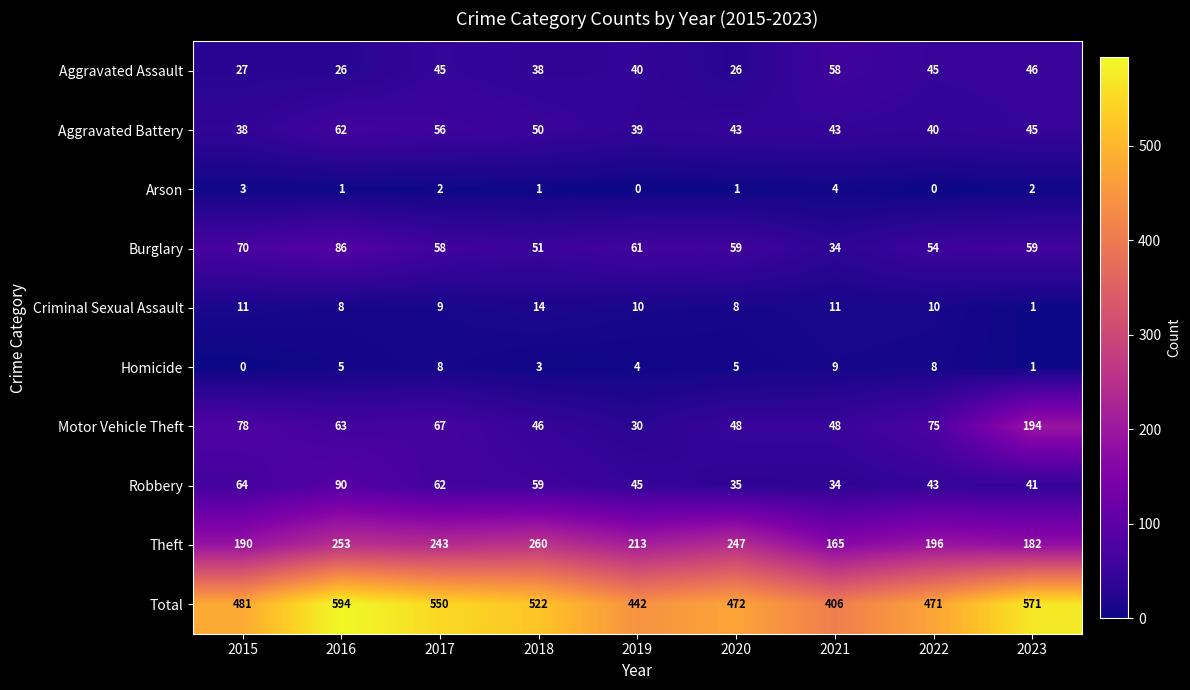

What is the maximum value for Arson?

4